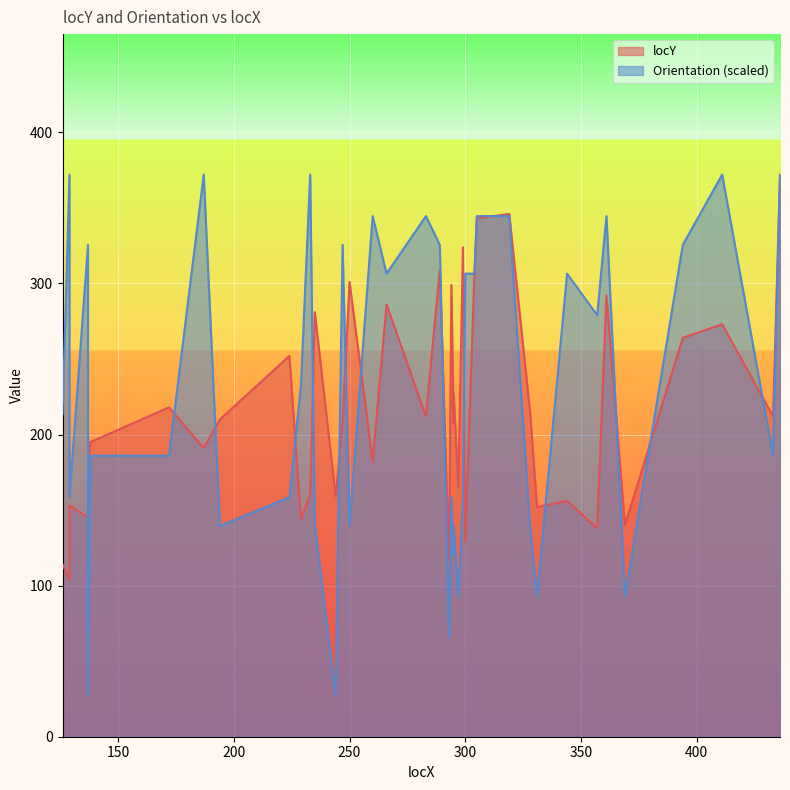

After their last crossing, which series has the higher values: Orientation or locY?

locY